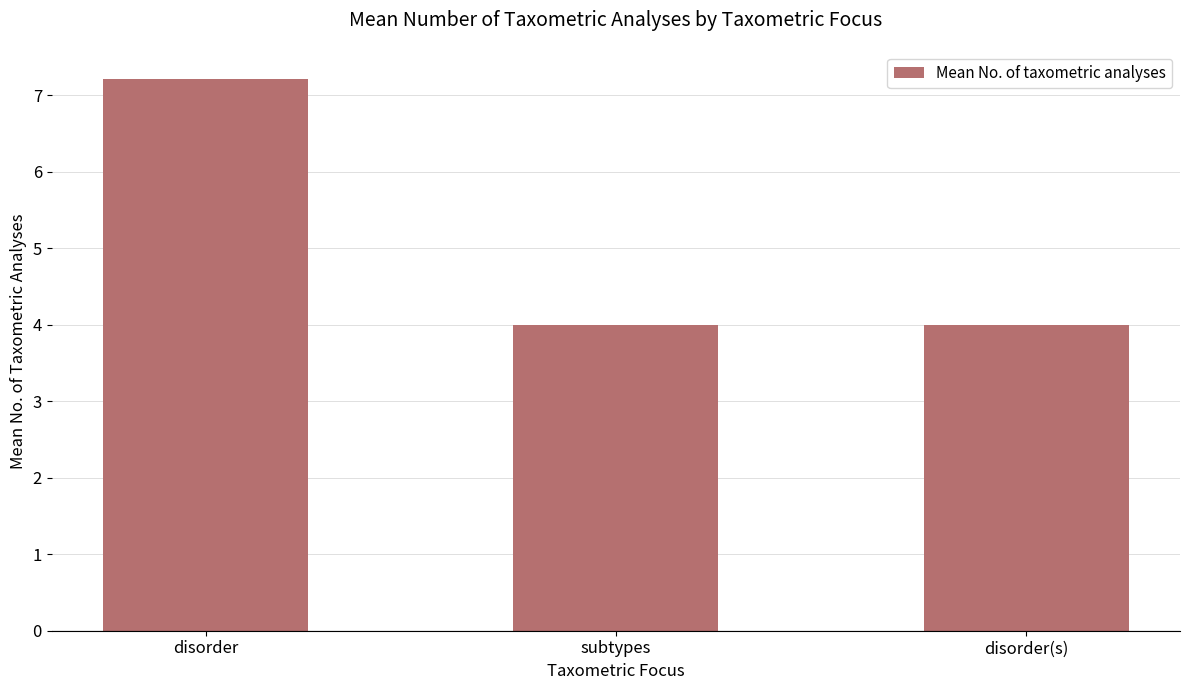

The value at subtypes is 4.0. True or false?

True